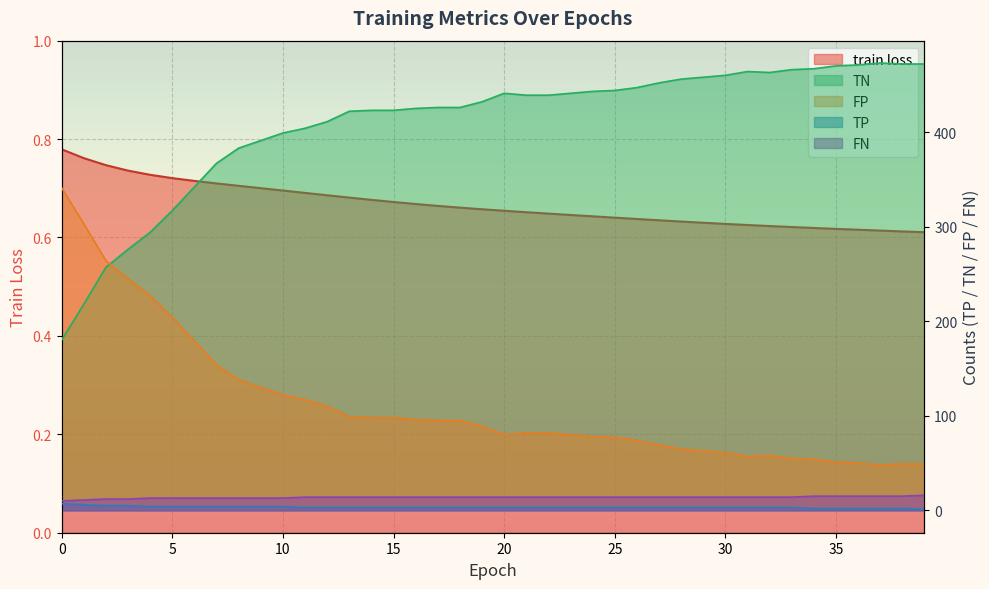

True or false: TN has more than 0 points higher than both neighbors.

True